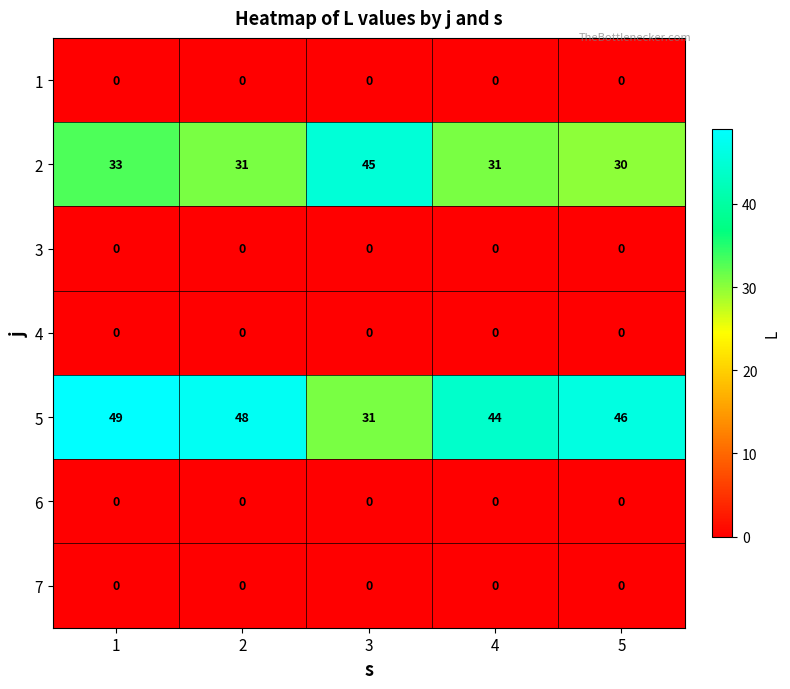

How many categories are shown in the chart?

5